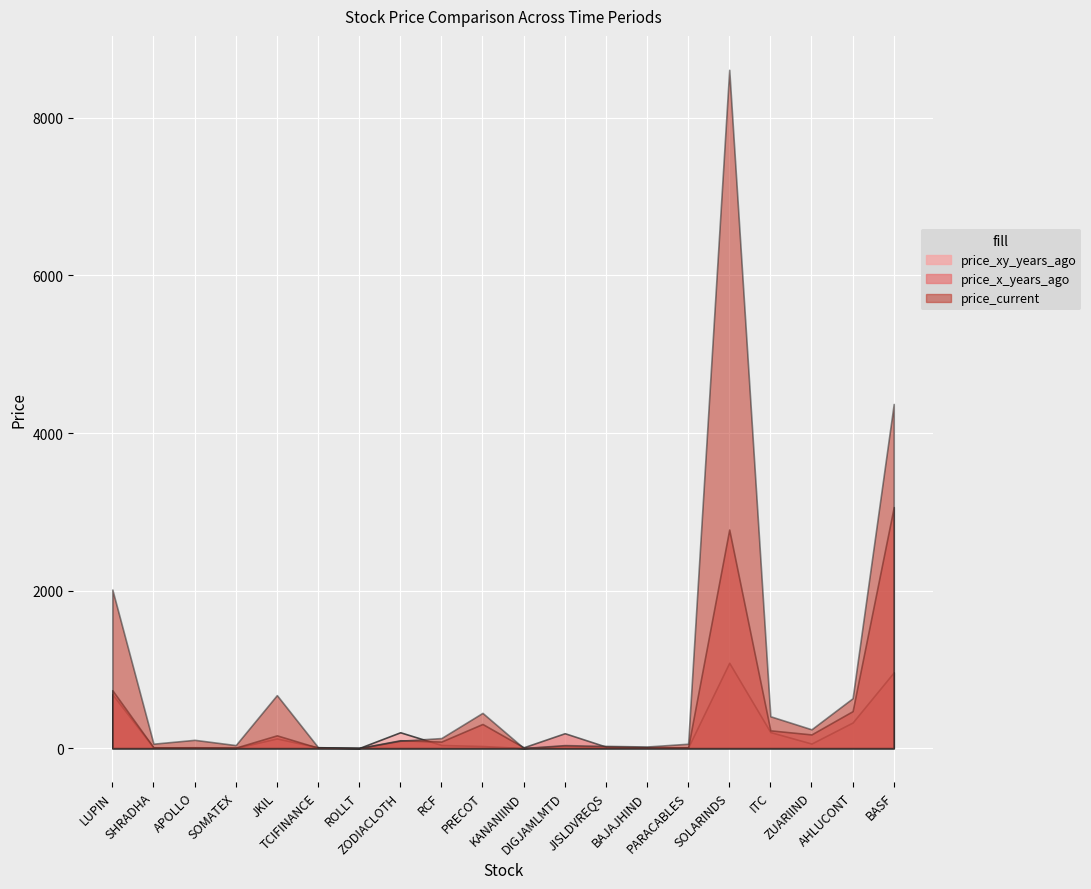

The price_x_years_ago series shows 9.7 at PARACABLES. True or false?

True